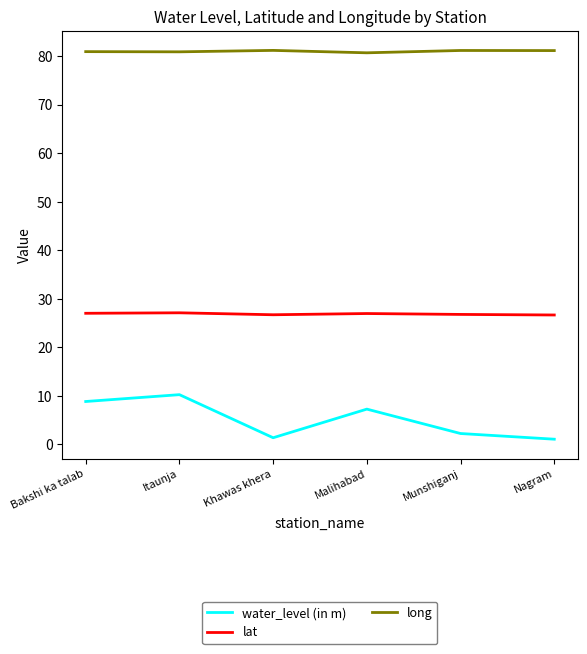

Does the chart display data point markers on the line(s)?

No